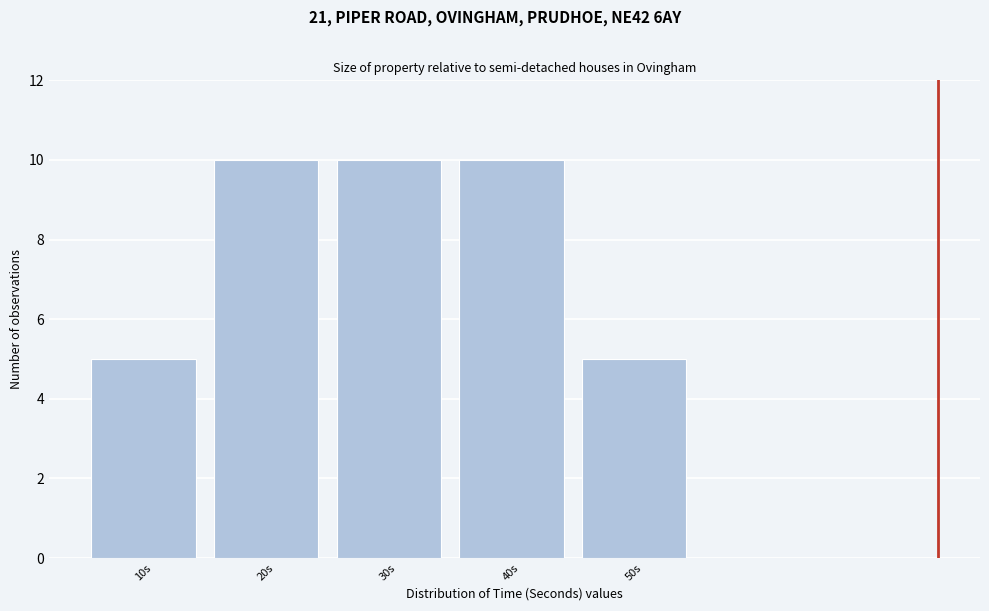

Reading left to right, what are all the values shown in this chart?

10s=5	20s=10	30s=10	40s=10	50s=5